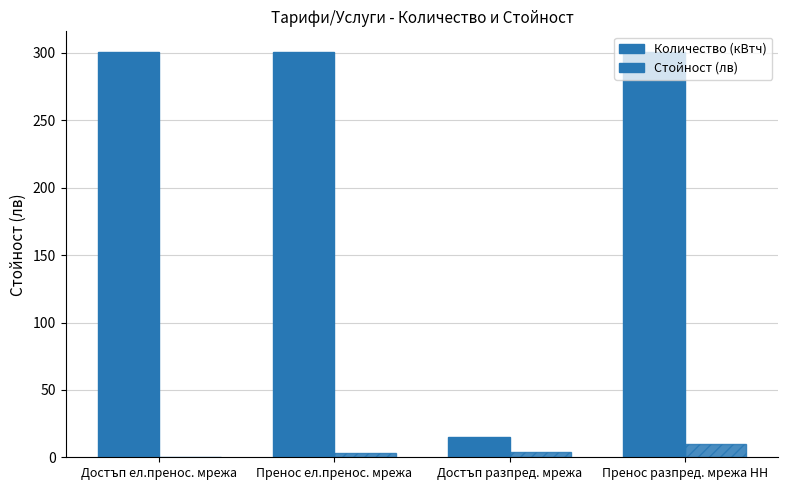

Are the bars horizontal?

No